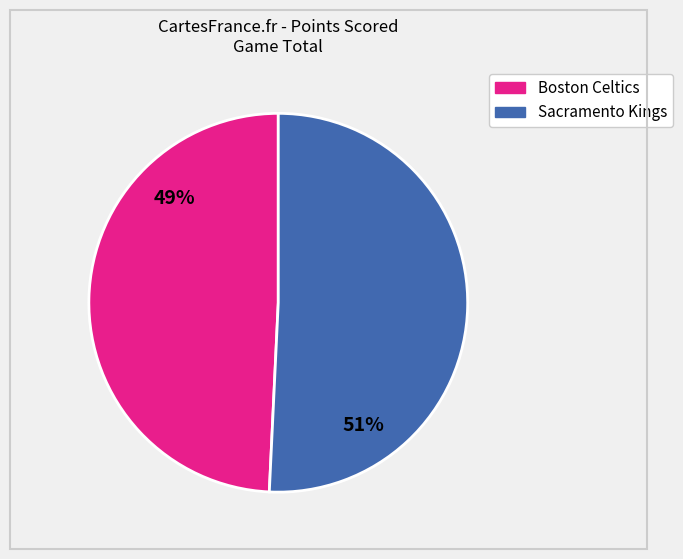

To the nearest percent, what is the combined percentage of Sacramento Kings and Boston Celtics?

100%